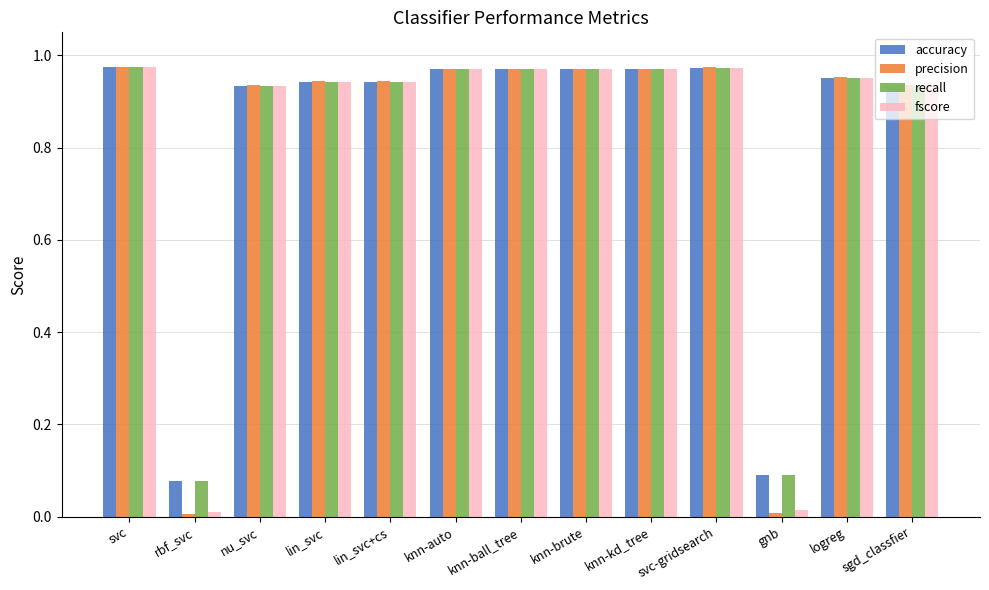

What is the average value of the accuracy series?

0.8